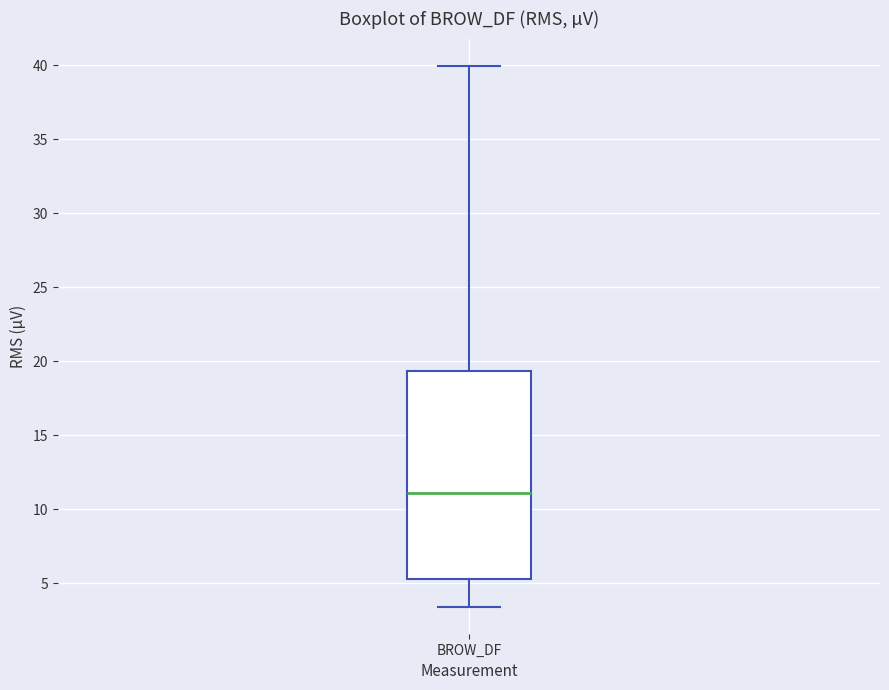

Where is the upper edge of the box for BROW_DF on the y-axis? The values are not printed on the chart, so give them approximately, as read against the axis.

19.5